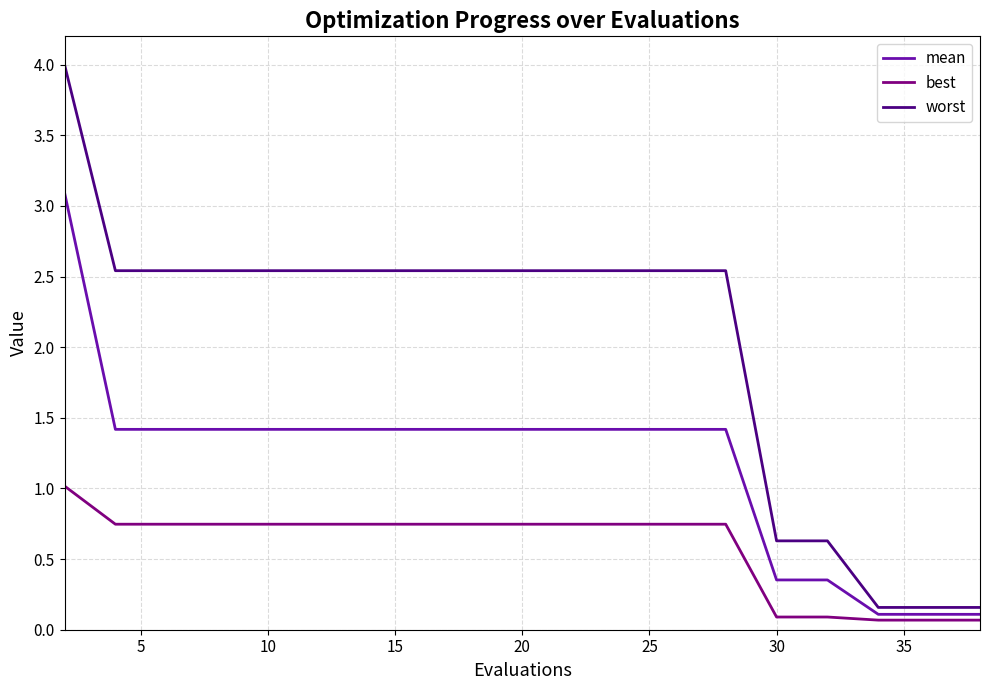

True or false: best and mean cross at least once.

False